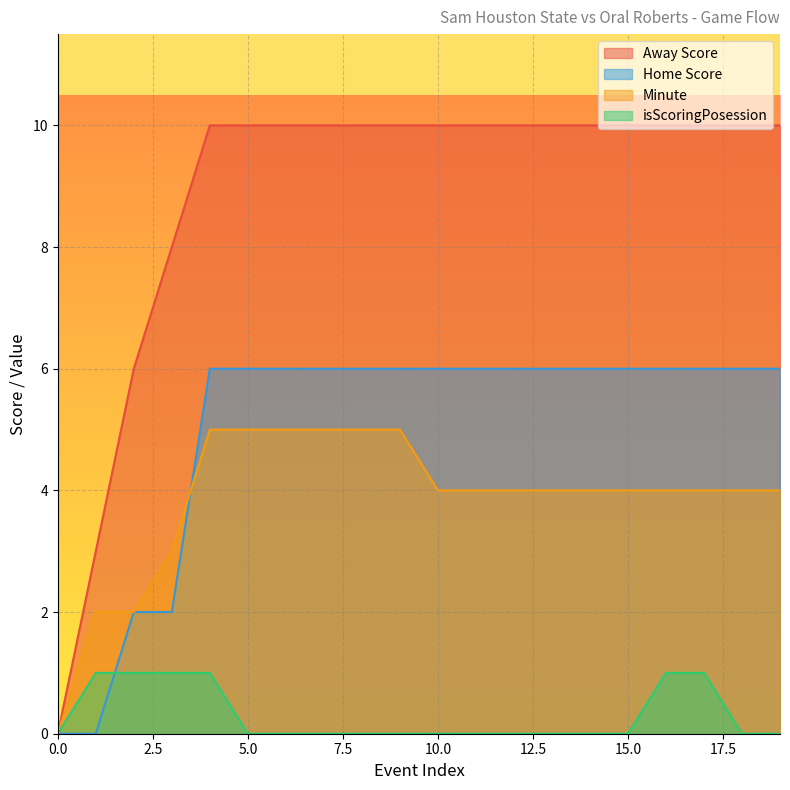

How many values in Minute are above zero?

19